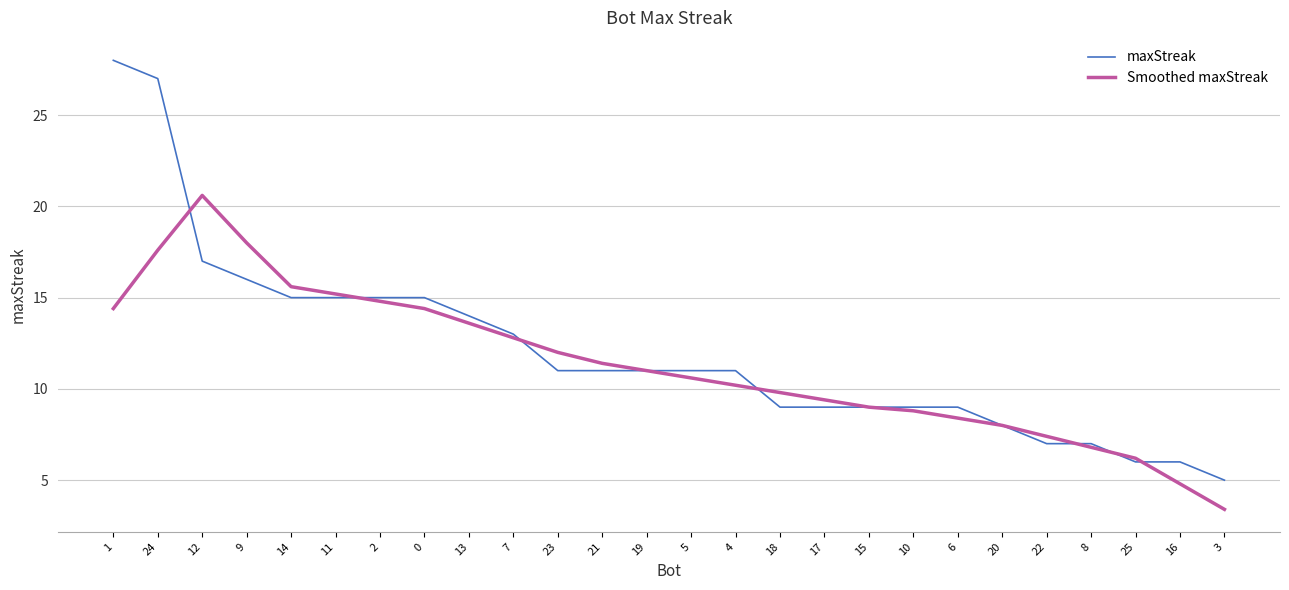

What is the total value across all series at 23?

23.0